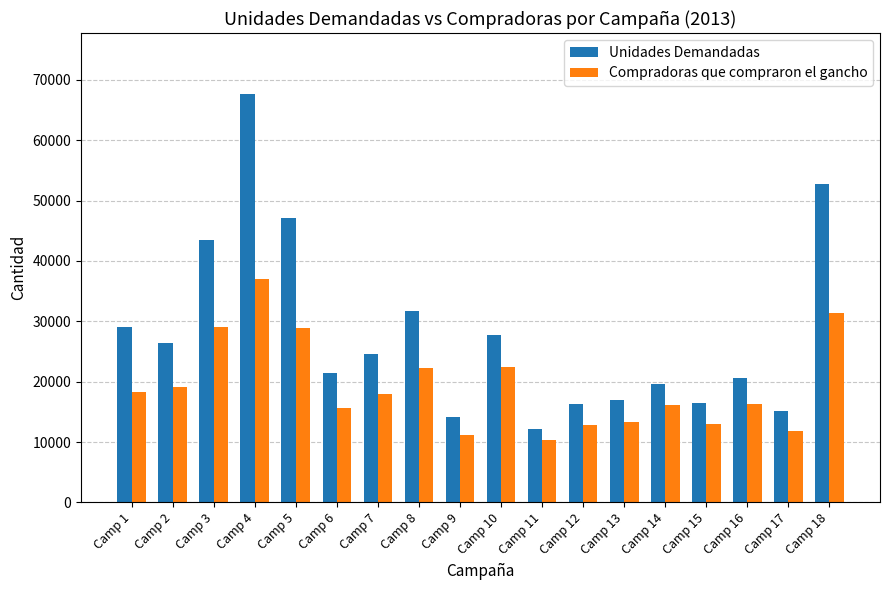

Rank the series by their maximum value, from highest to lowest.

Unidades Demandadas, Compradoras que compraron el gancho